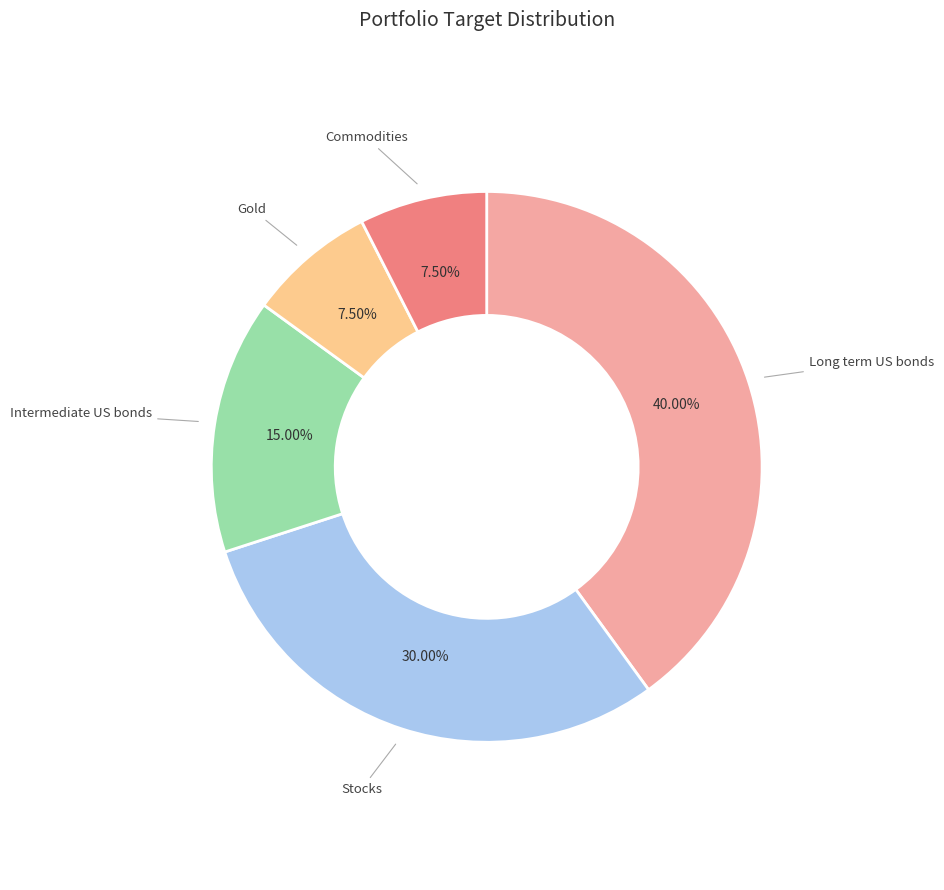

How many slices are in this pie chart?

5